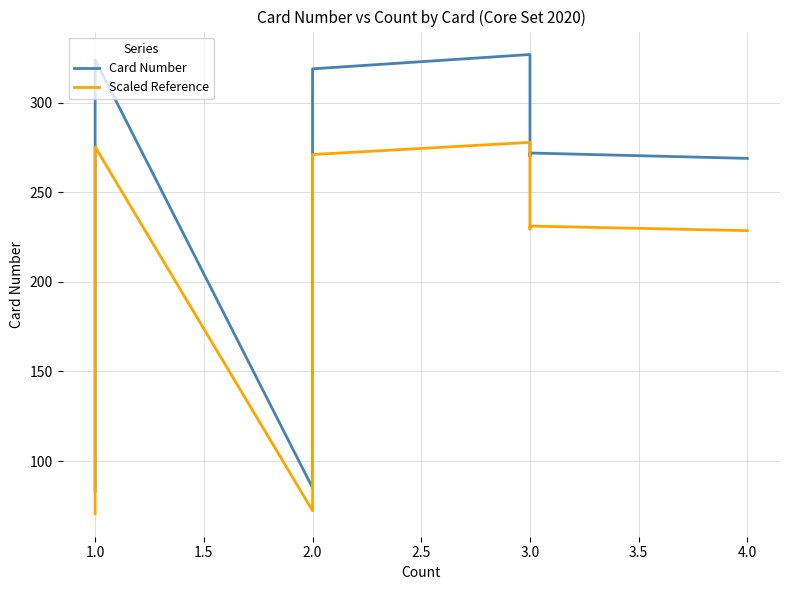

True or false: Scaled Reference and Card Number intersect in this chart.

False